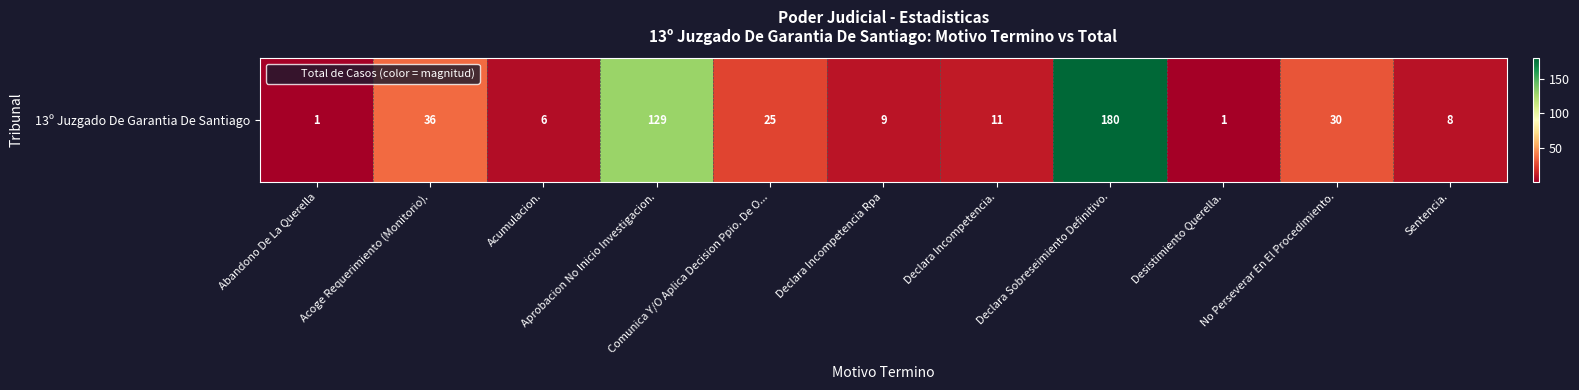

Reading left to right, extract all data points from this chart.

1	36	6	129	25	9	11	180	1	30	8